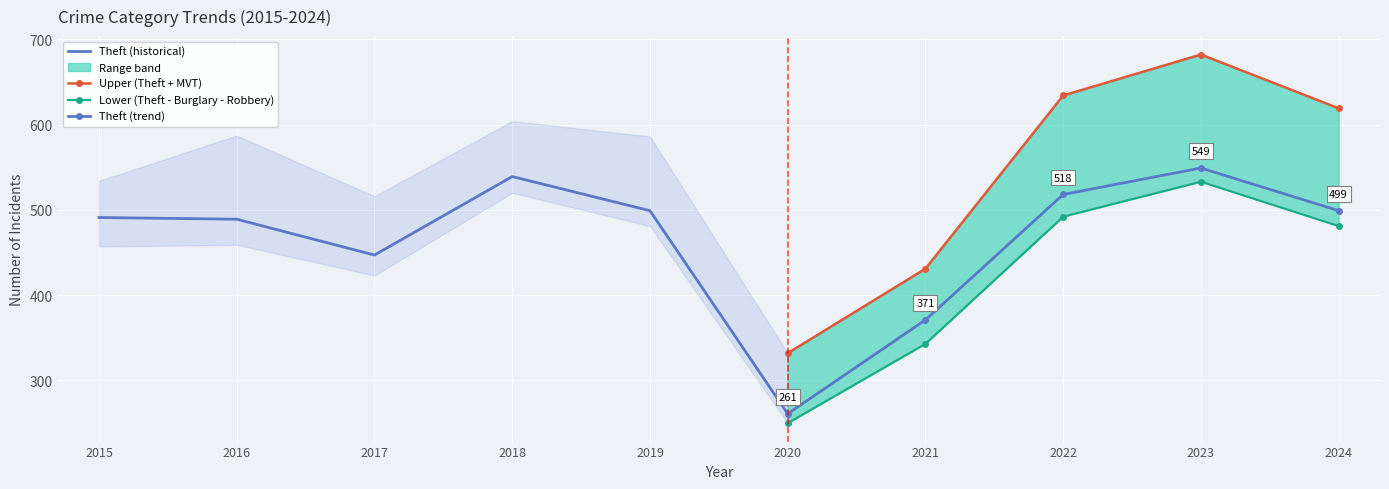

In Theft (trend), how many points are higher than both neighbors (excluding endpoints)?

1